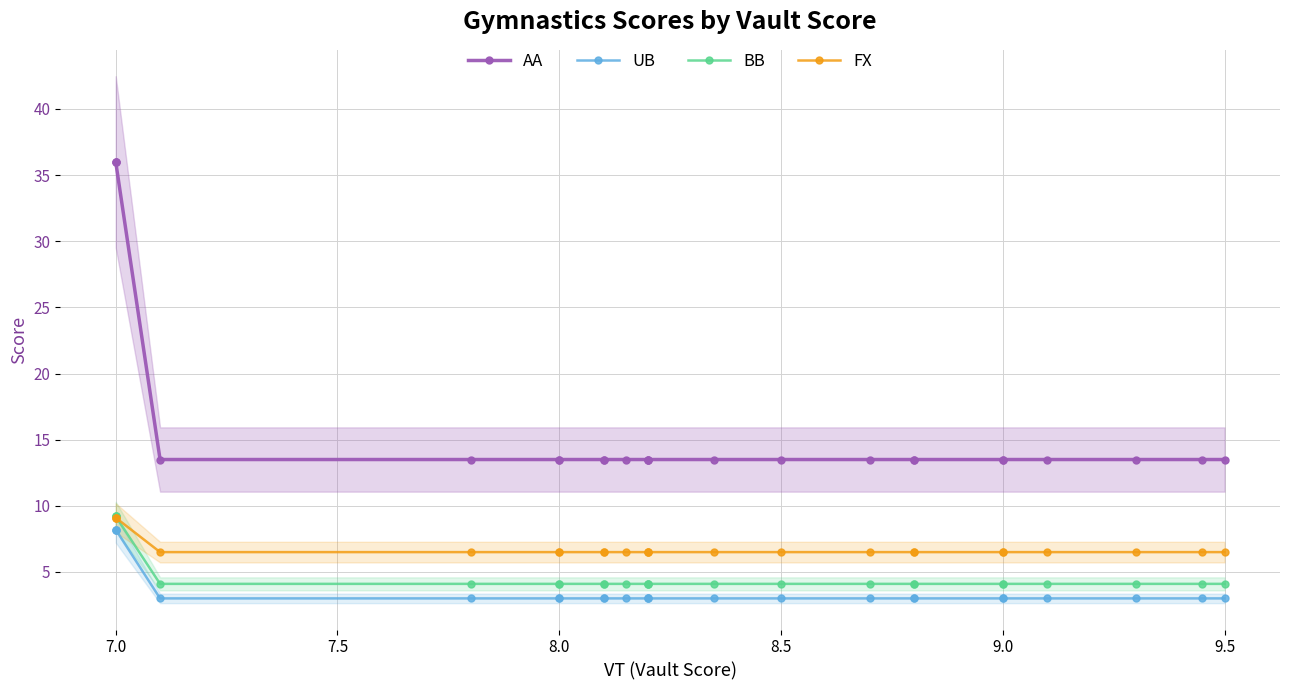

List the series in order of their peak value, lowest first.

UB, FX, BB, AA